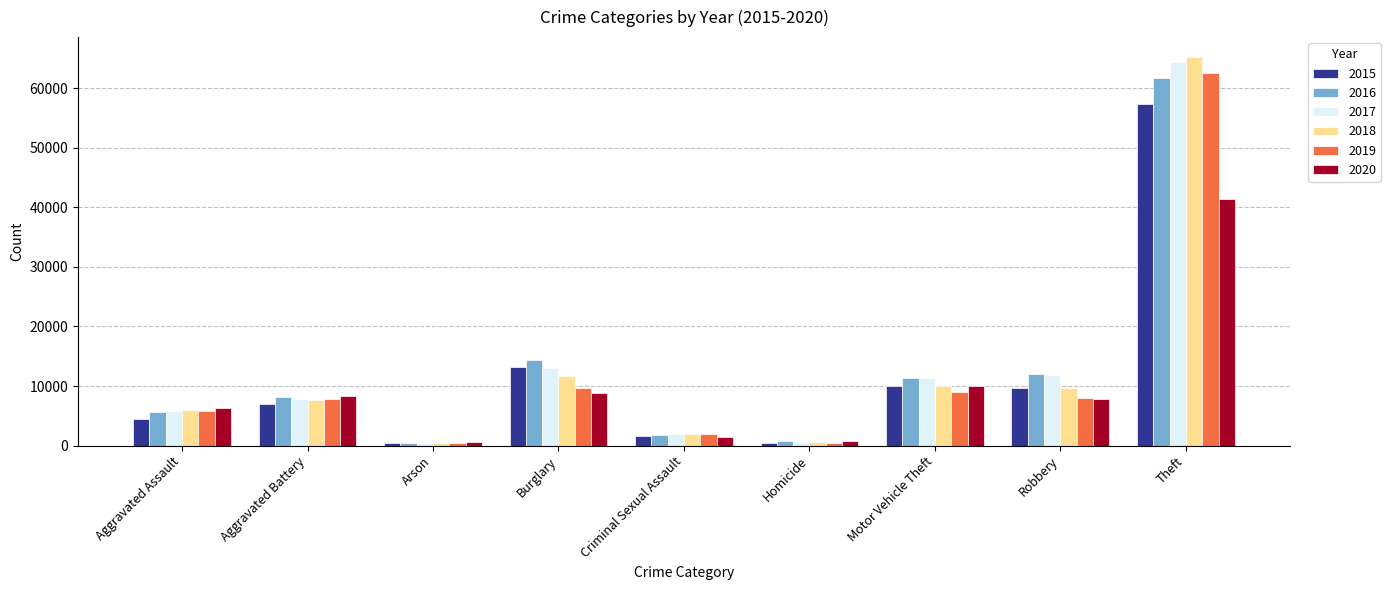

The value of 2017 at Theft is 22000. True or false?

False